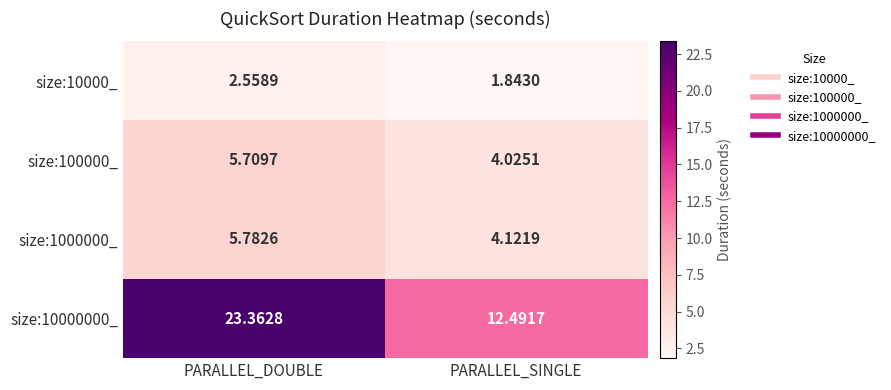

Count the number of data series in this chart.

4